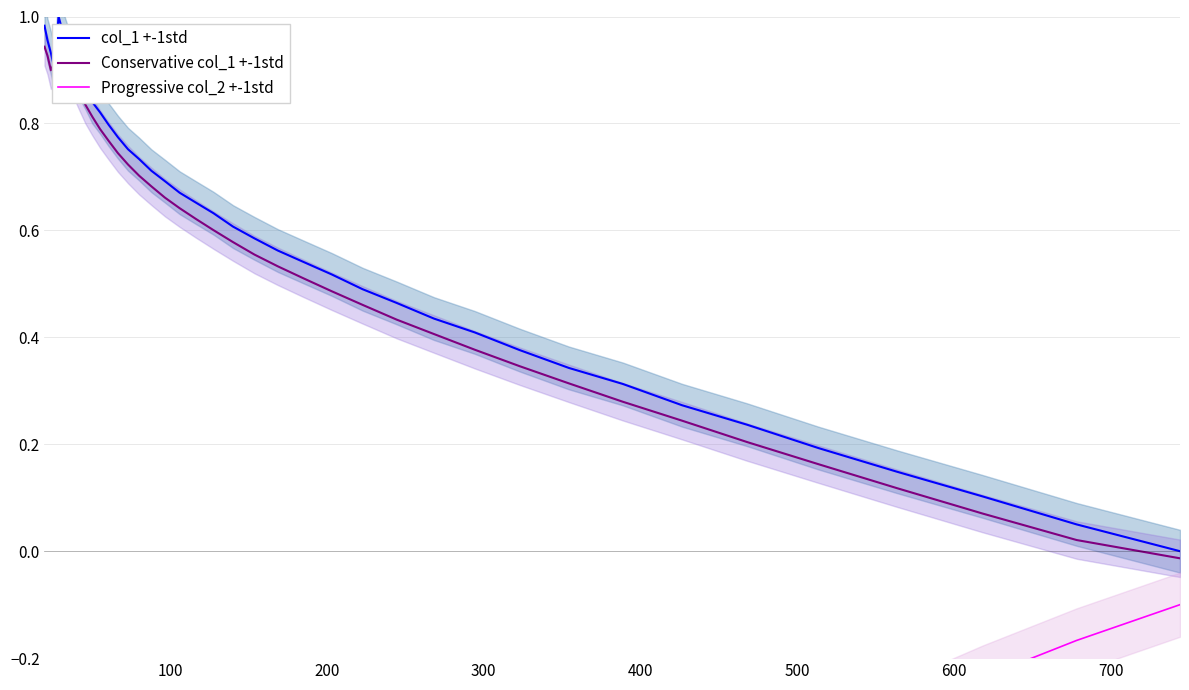

What is the average value of the Conservative col_1 +-1std series?

0.6